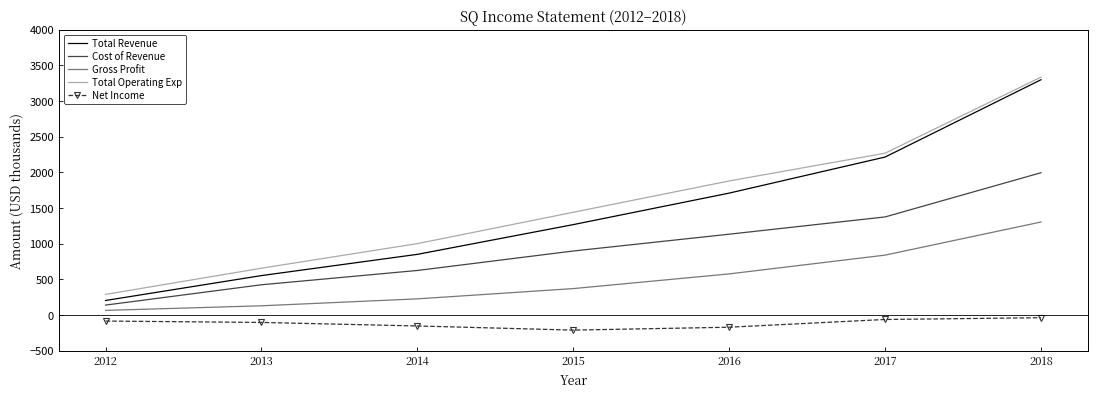

The value of Cost of Revenue at 2014 is 267.5. True or false?

False